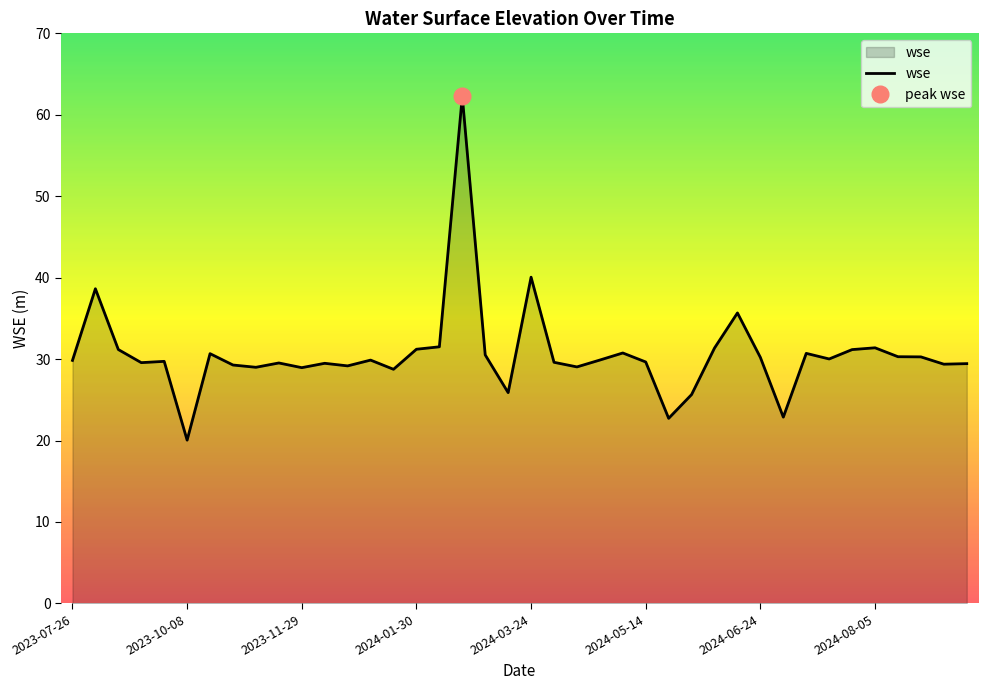

Between 2024-08-17 and 2024-03-04, which is larger?

2024-03-04